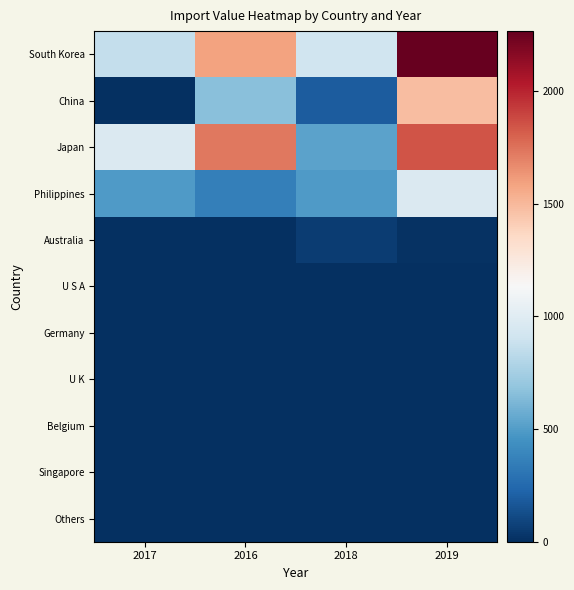

Between 2019 and 2017, which is larger?

2019